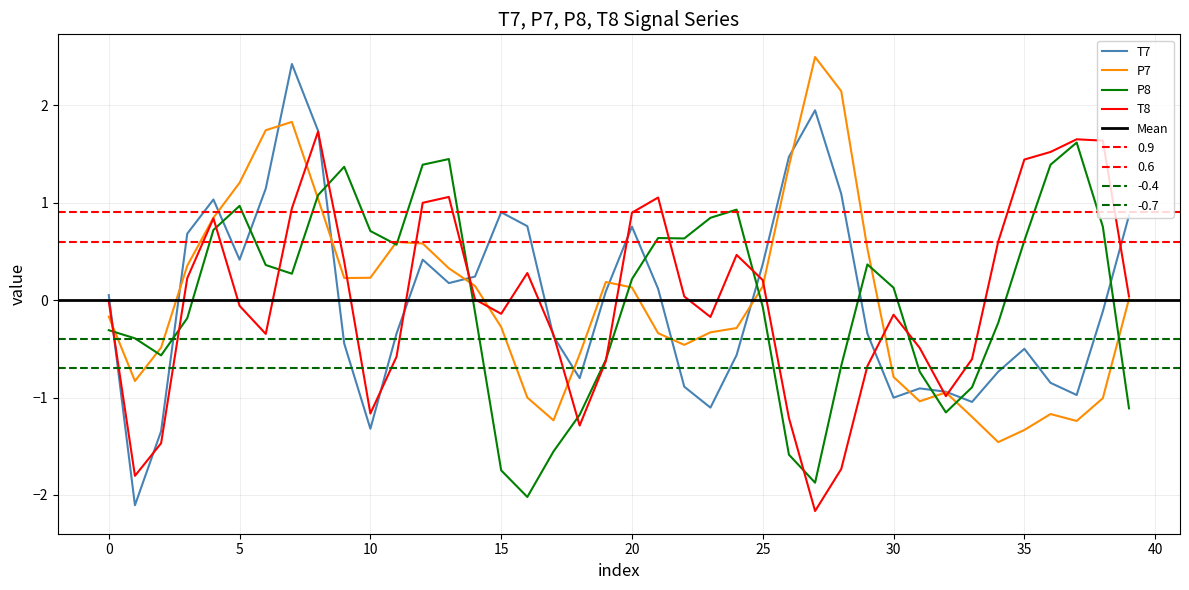

Is the value of P7 at 21 greater than the value of T8 at 11?

Yes